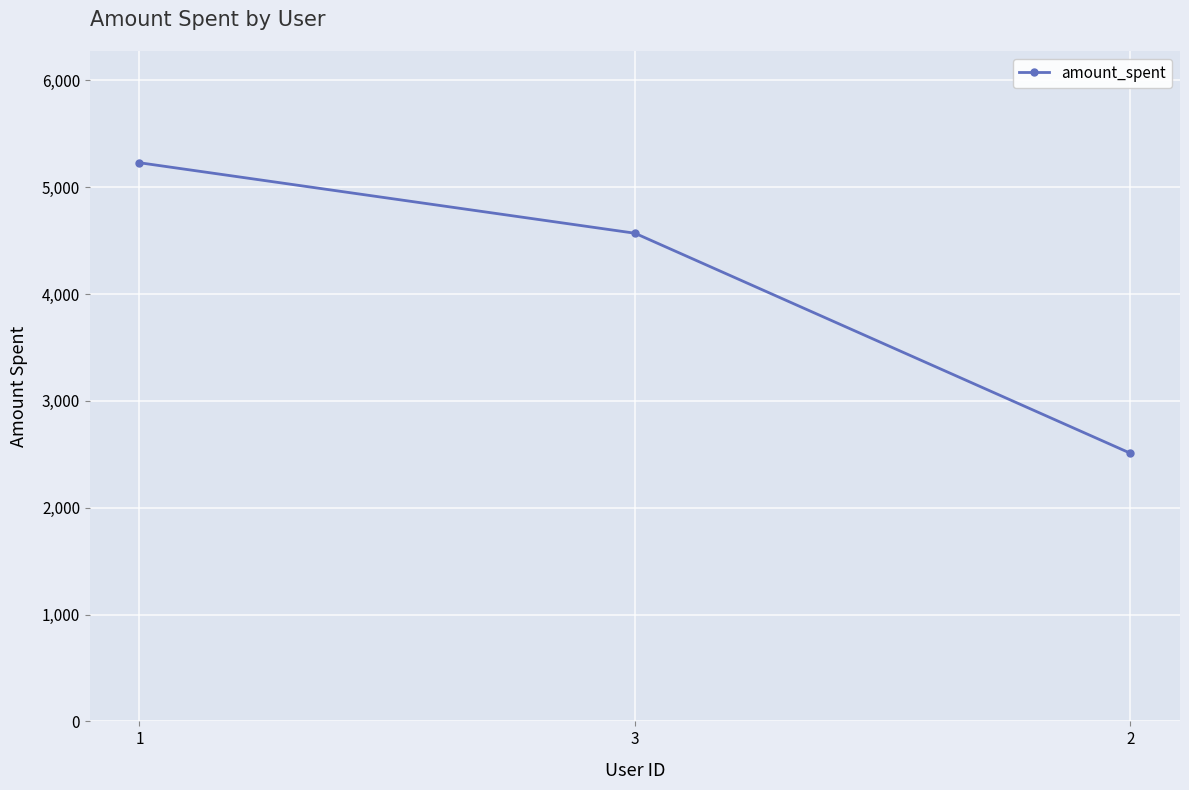

Does the chart have visible grid lines?

Yes